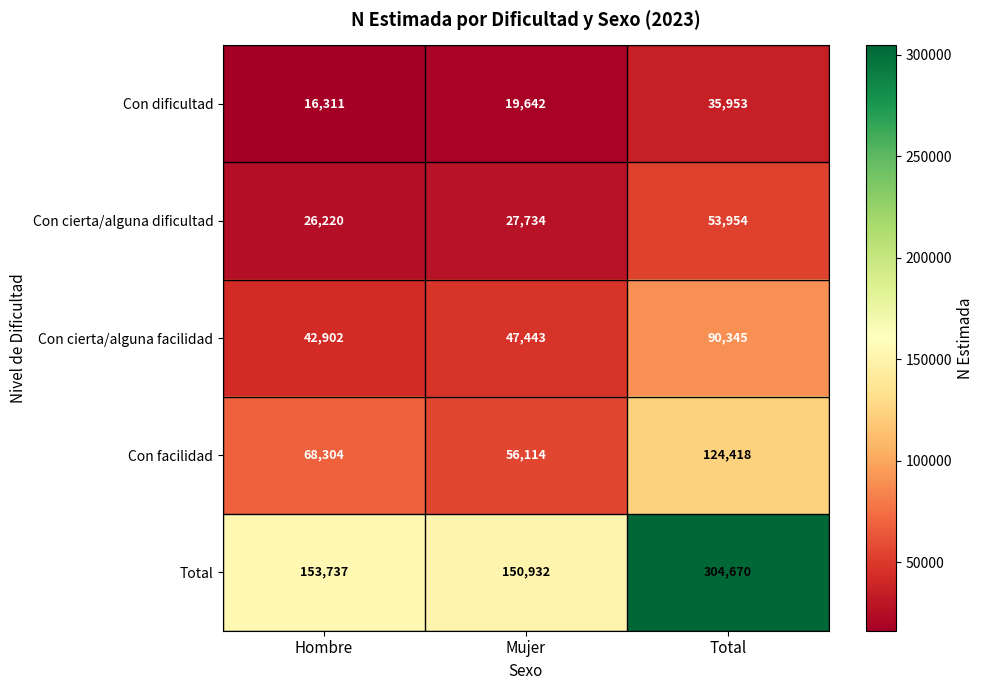

True or false: Con cierta/alguna facilidad has a value of 58870 at Hombre.

False